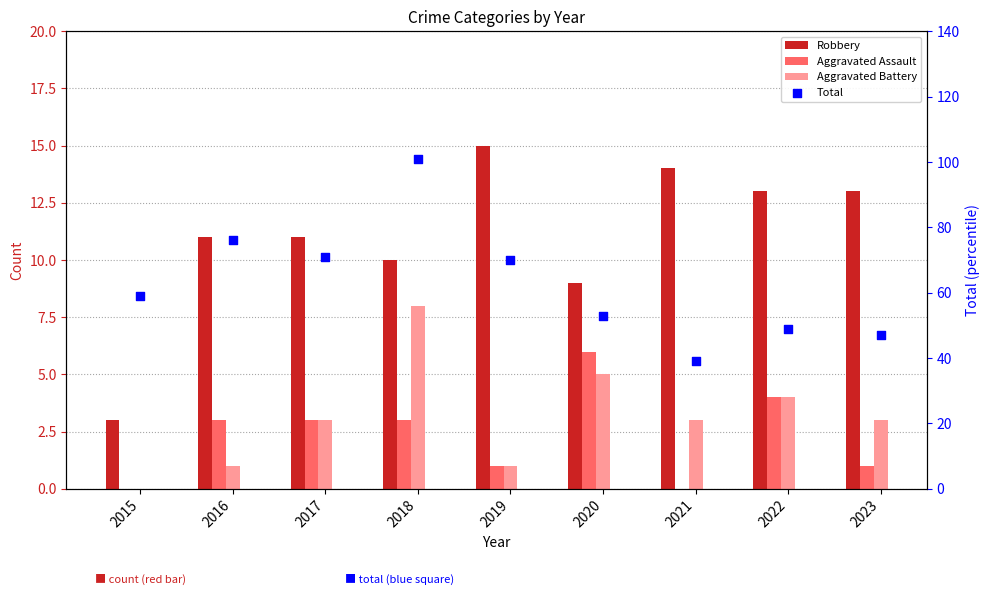

At how many categories does at least one series exceed 70?

3